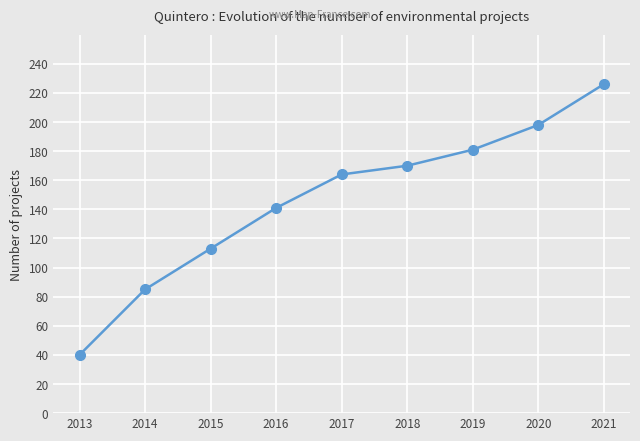

Which has a higher value, 2021 or 2014?

2021